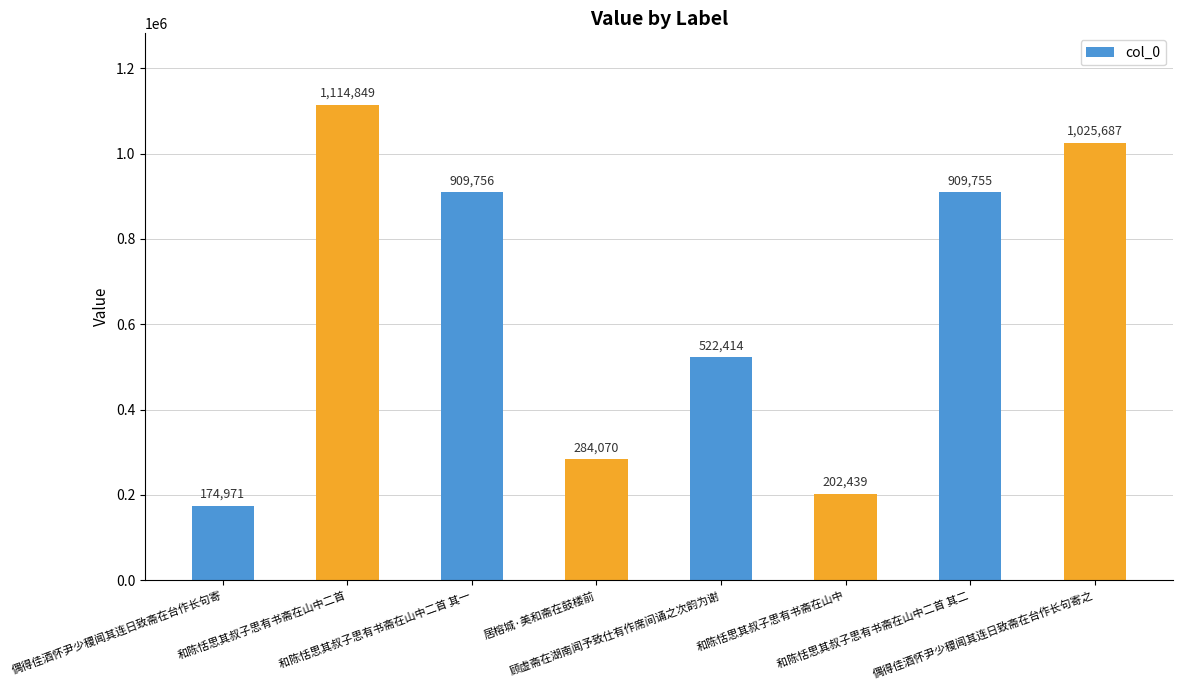

Rank the categories by value from lowest to highest.

偶得佳酒怀尹少稷闻其连日致斋在台作长句寄, 和陈恬思其叔子思有书斋在山中, 居榕城·美和斋在鼓楼前, 顾虚斋在湖南闻予致仕有作席间诵之次韵为谢, 和陈恬思其叔子思有书斋在山中二首 其二, 和陈恬思其叔子思有书斋在山中二首 其一, 偶得佳酒怀尹少稷闻其连日致斋在台作长句寄之, 和陈恬思其叔子思有书斋在山中二首